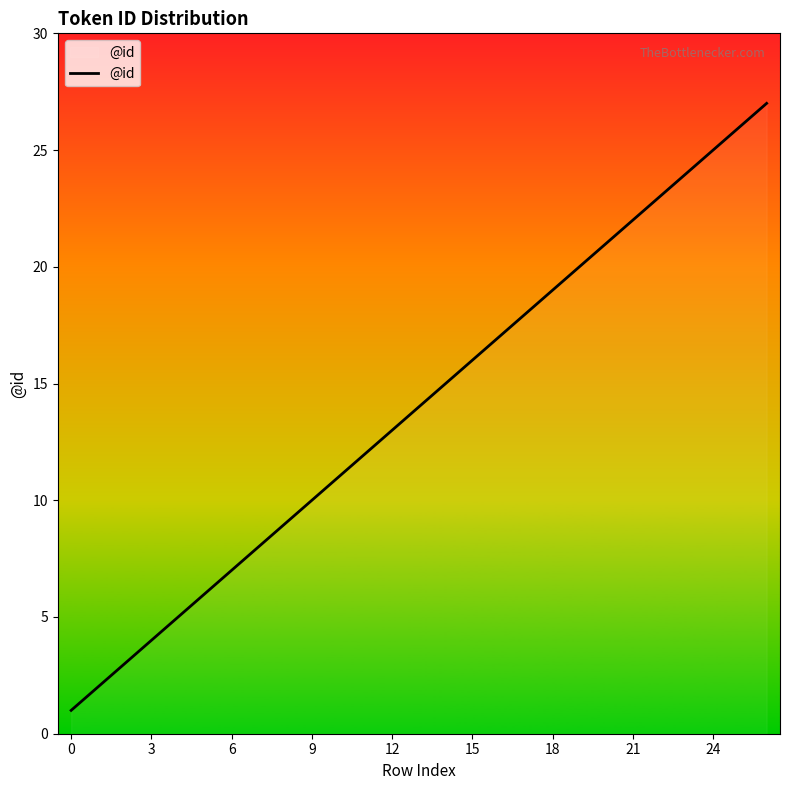

What is the sum of all values?

343